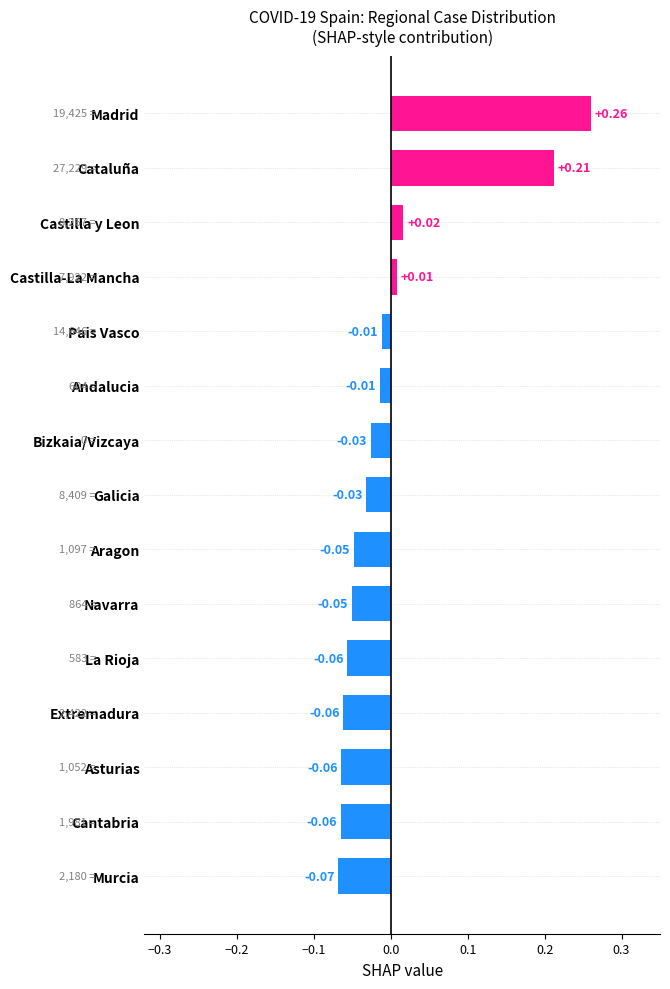

What is the change in value from Murcia to Castilla y Leon?

+0.1